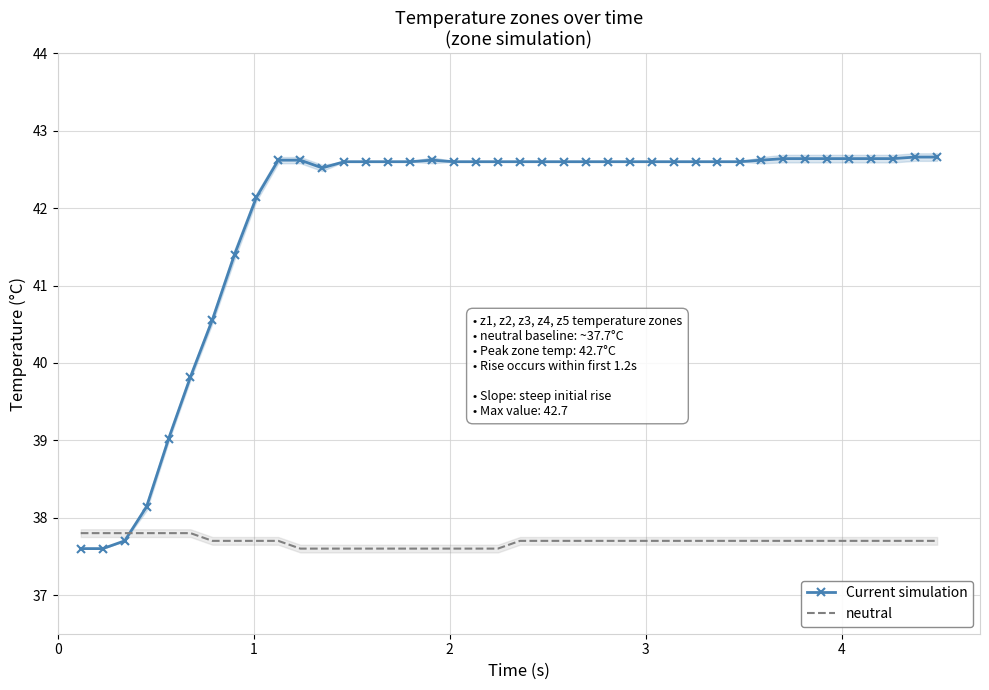

What is the lowest value of the neutral series?

37.6